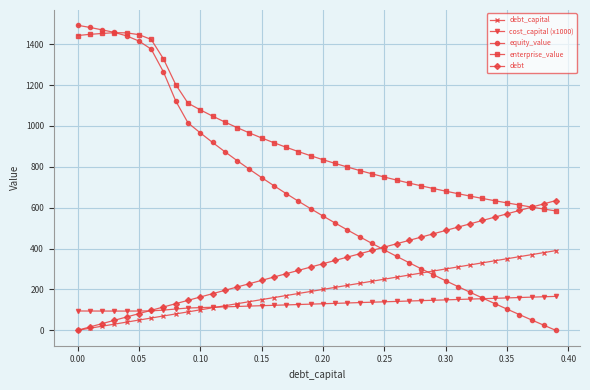

What is the average value of the debt series?

317.4